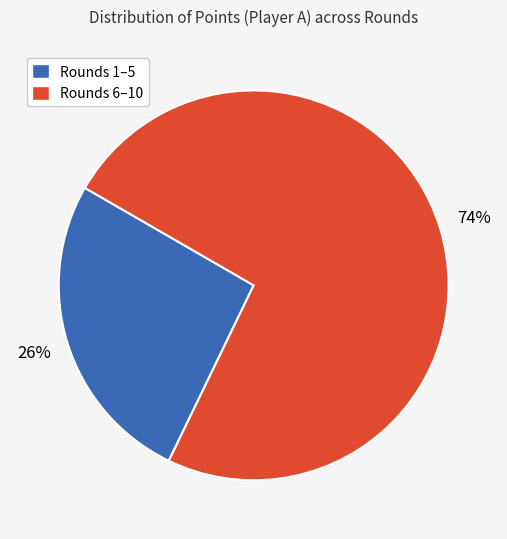

To the nearest percent, what percentage of the pie is Rounds 6–10?

74%